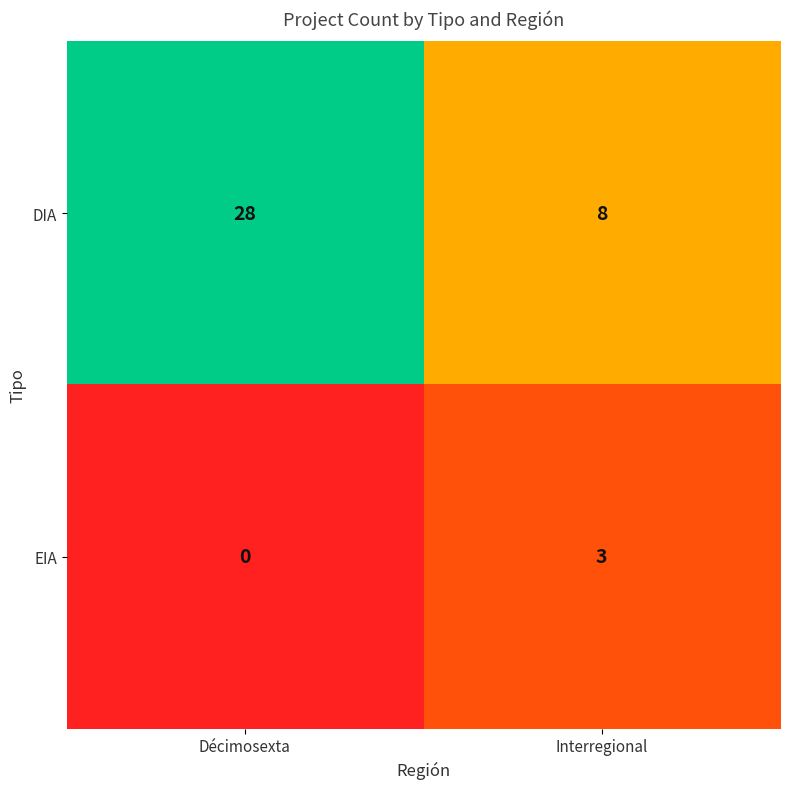

List the series in order of their overall mean, lowest first.

EIA, DIA